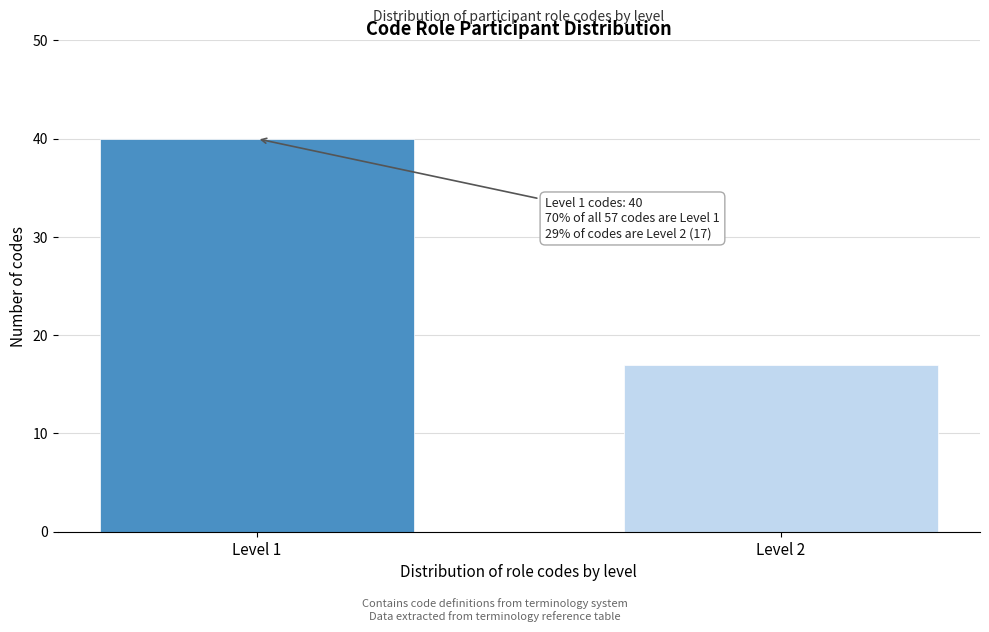

Reading right to left, extract all data points from this chart.

17	40